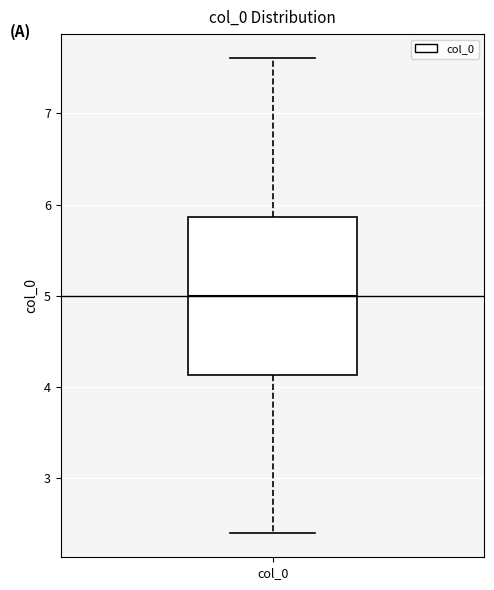

Where is the lower edge of the box for col_0 on the y-axis? The values are not printed on the chart, so give them approximately, as read against the axis.

4.1